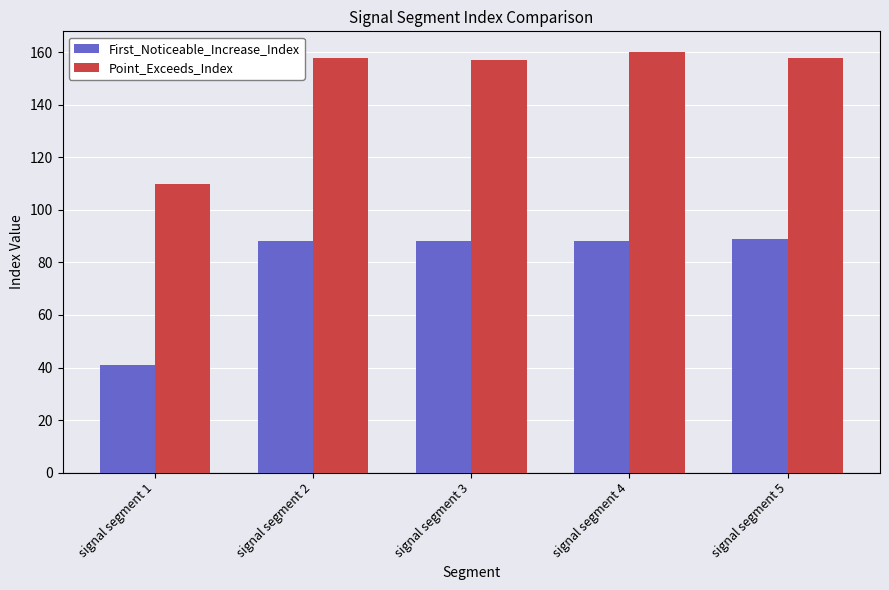

What is the total value across all series at signal segment 5?

247